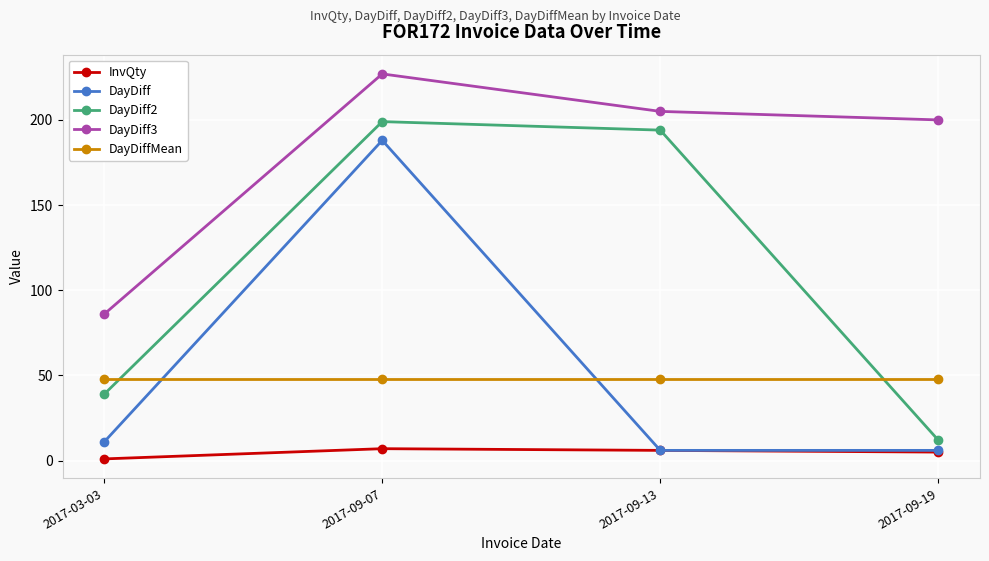

Reading right to left, what are all the values shown in this chart?

InvQty: 2017-09-19=5.0	2017-09-13=6.0	2017-09-07=7.0	2017-03-03=1.0
DayDiff: 2017-09-19=6.0	2017-09-13=6.0	2017-09-07=188.0	2017-03-03=11.0
DayDiff2: 2017-09-19=12.0	2017-09-13=194.0	2017-09-07=199.0	2017-03-03=39.0
DayDiff3: 2017-09-19=200.0	2017-09-13=205.0	2017-09-07=227.0	2017-03-03=86.0
DayDiffMean: 2017-09-19=47.7	2017-09-13=47.7	2017-09-07=47.7	2017-03-03=47.7